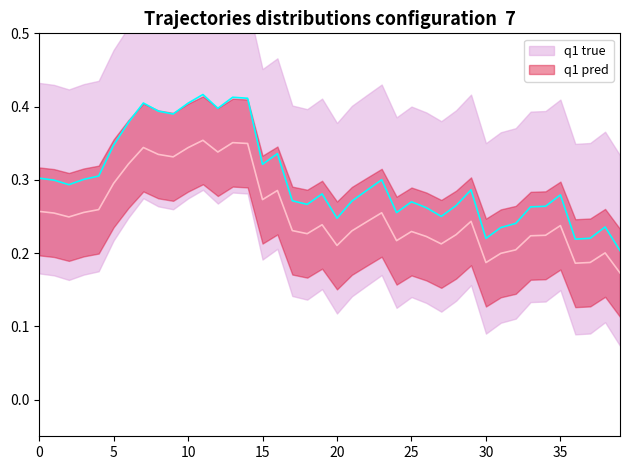

Which label corresponds to the largest value in the chart?

11